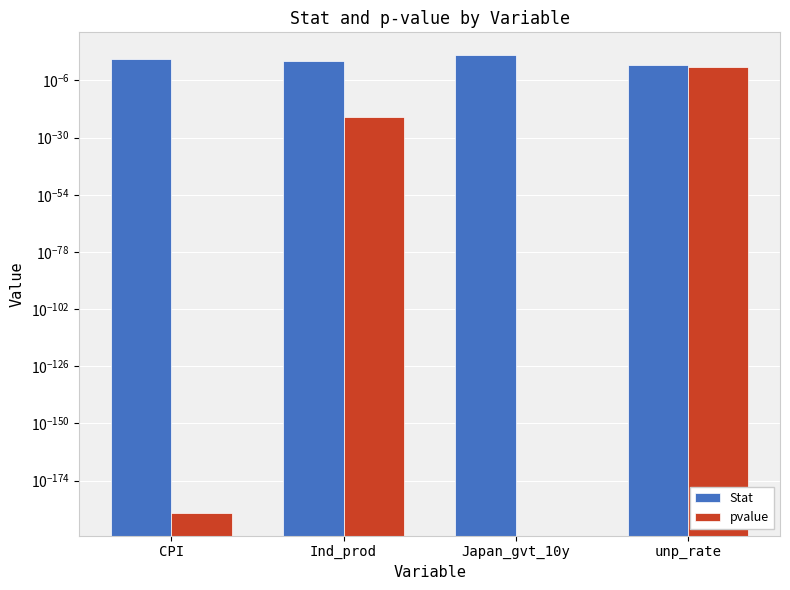

At Japan_gvt_10y, list the series in order from largest to smallest.

Stat, pvalue